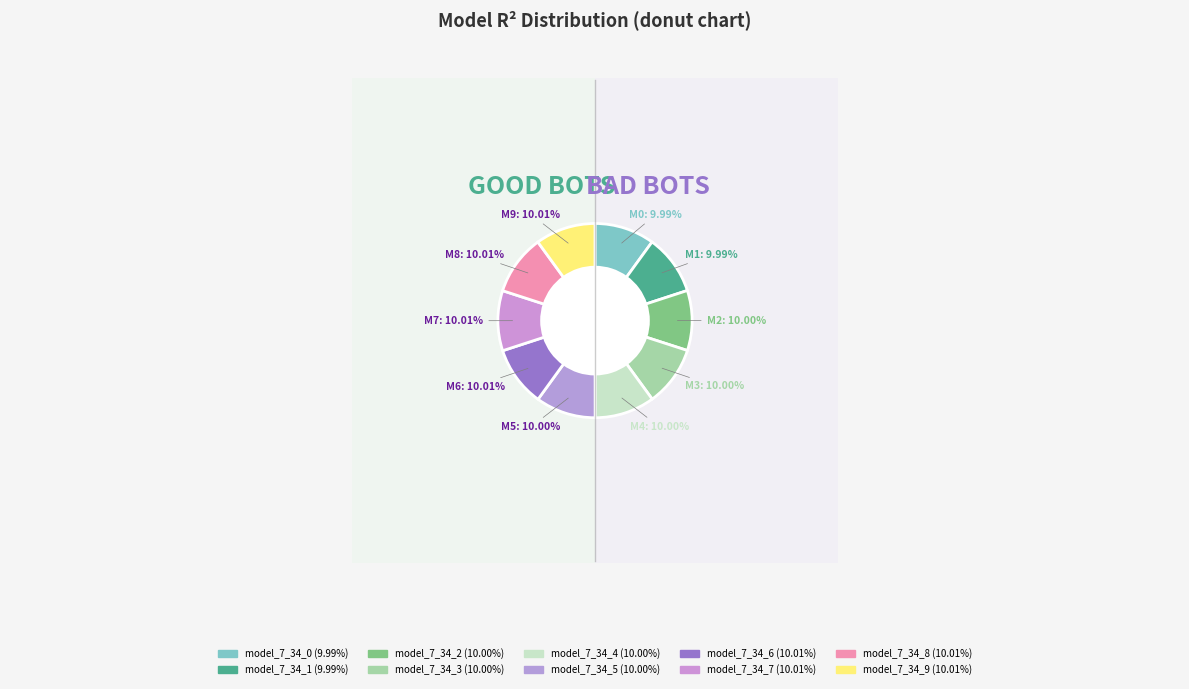

Which slice is the largest?

model_7_34_9